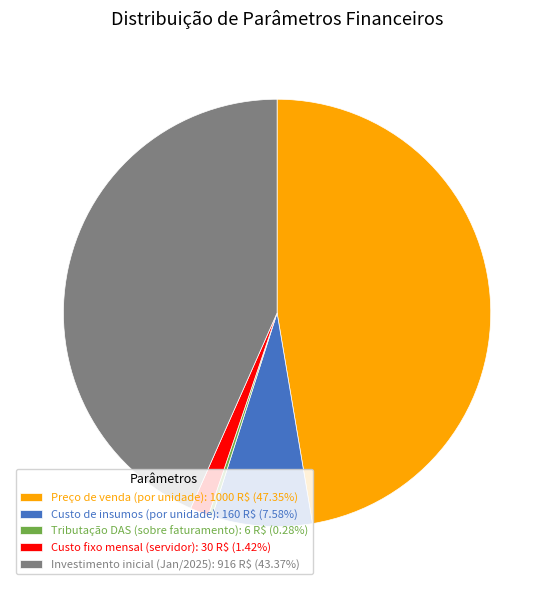

Combined, do Investimento inicial (Jan/2025) and Preço de venda (por unidade) account for over 50%?

Yes